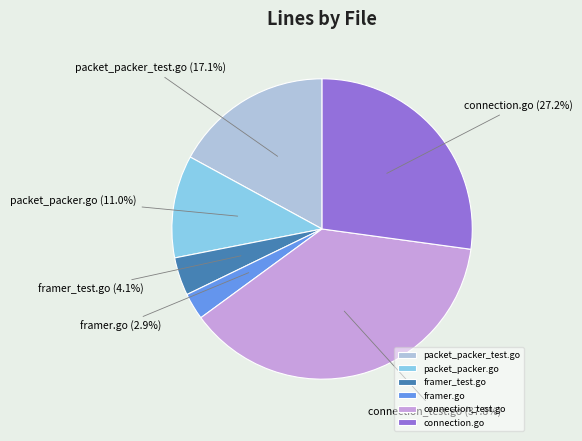

Approximately how many times larger is the value at packet_packer_test.go compared to connection.go?

0.6